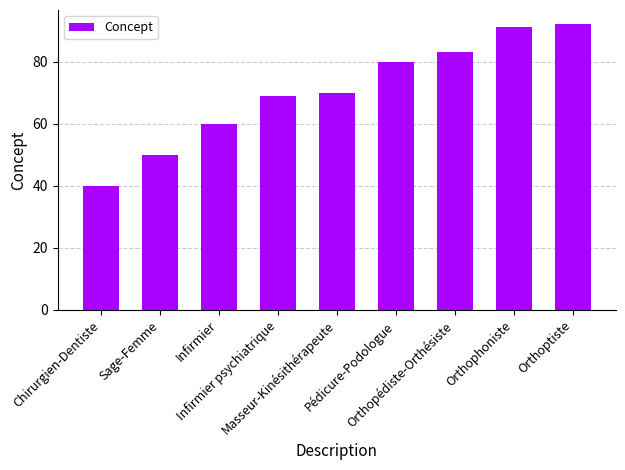

What is the label of the 5th bar from the right?

Masseur-Kinésithérapeute